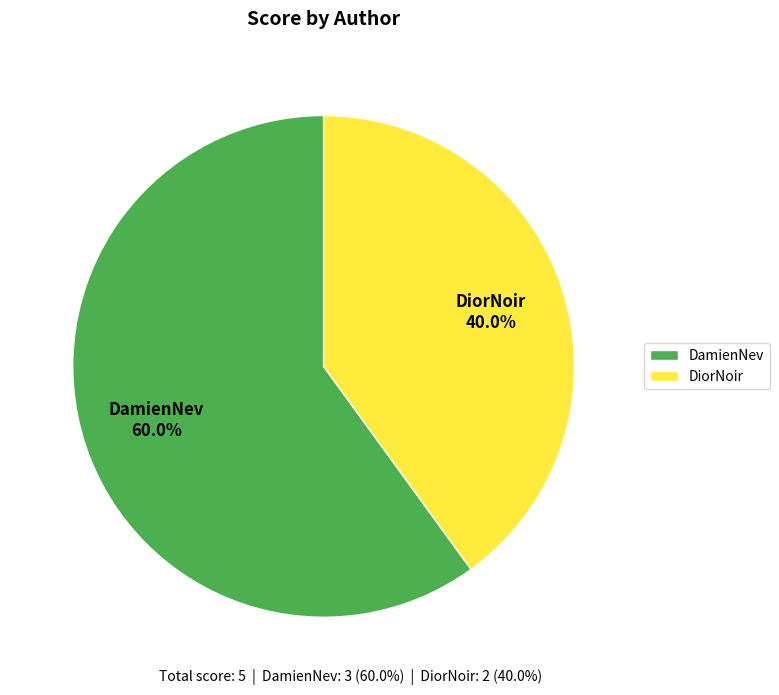

Which slice represents more than half of the pie?

DamienNev